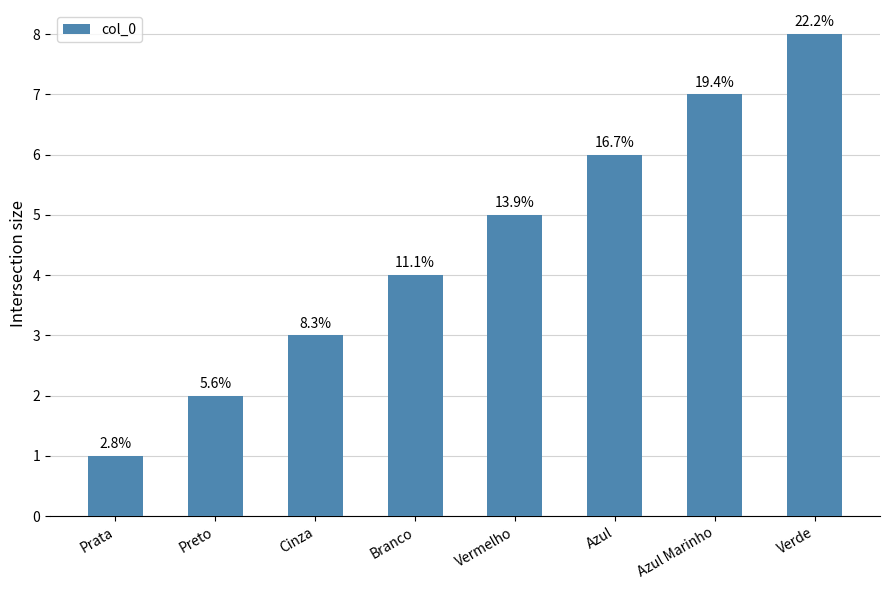

How many bars are there in total?

8